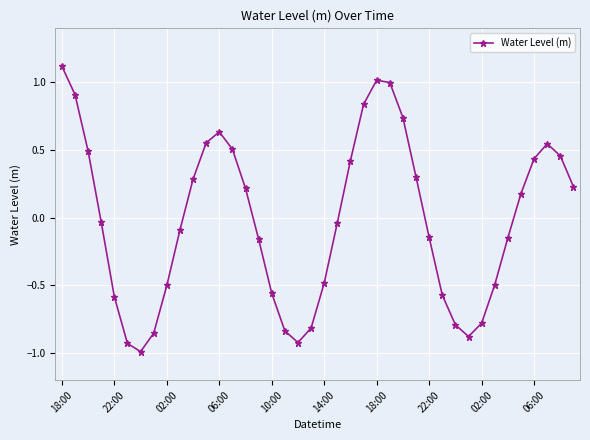

What is the minimum value shown in the chart?

-1.0